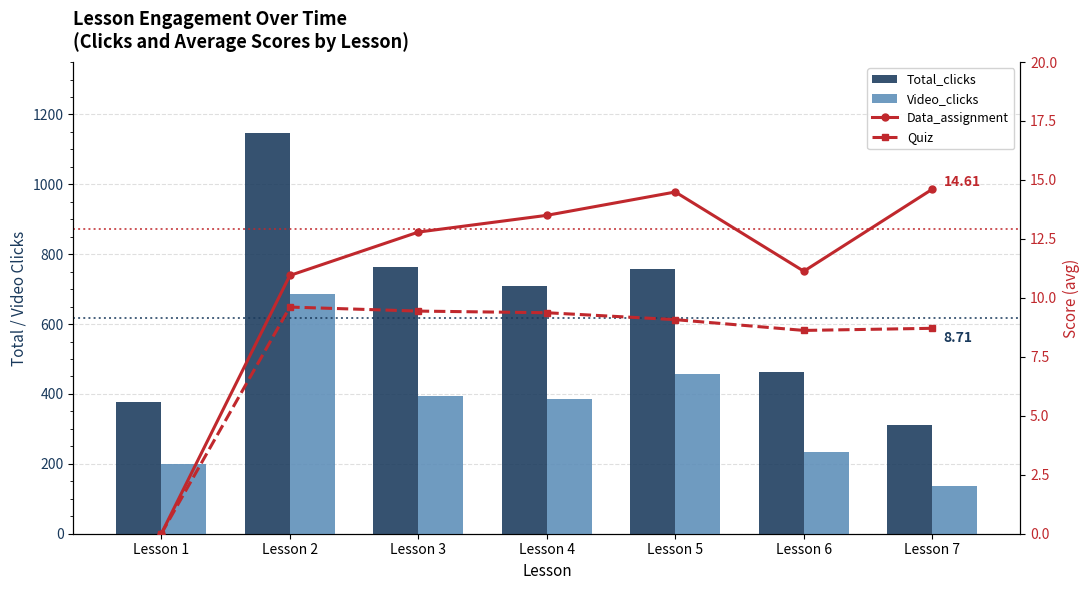

Where is Total_clicks nearest to the value 730?

Lesson 4